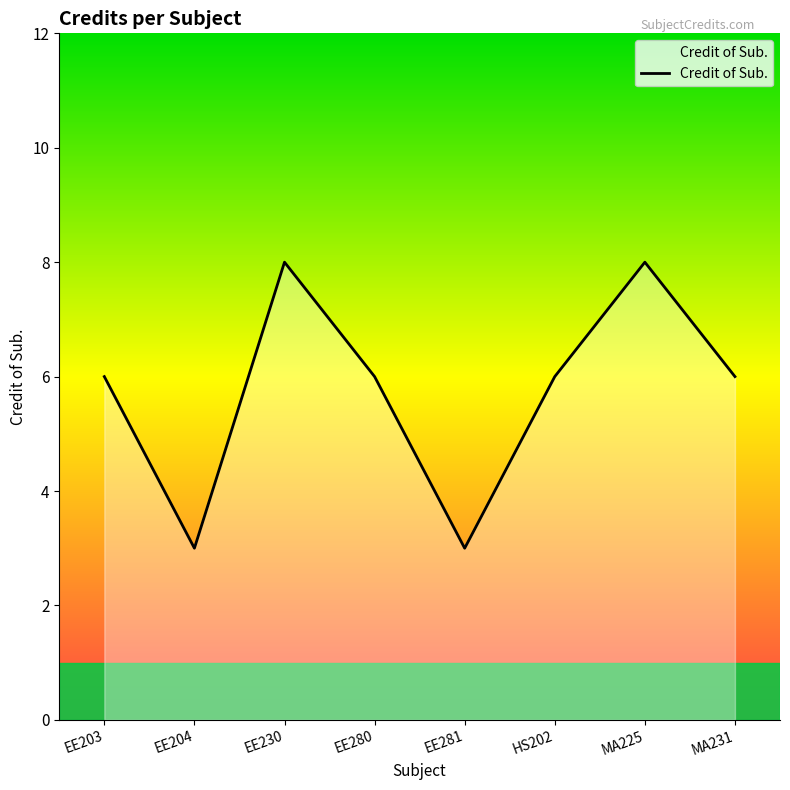

What is the average value?

6